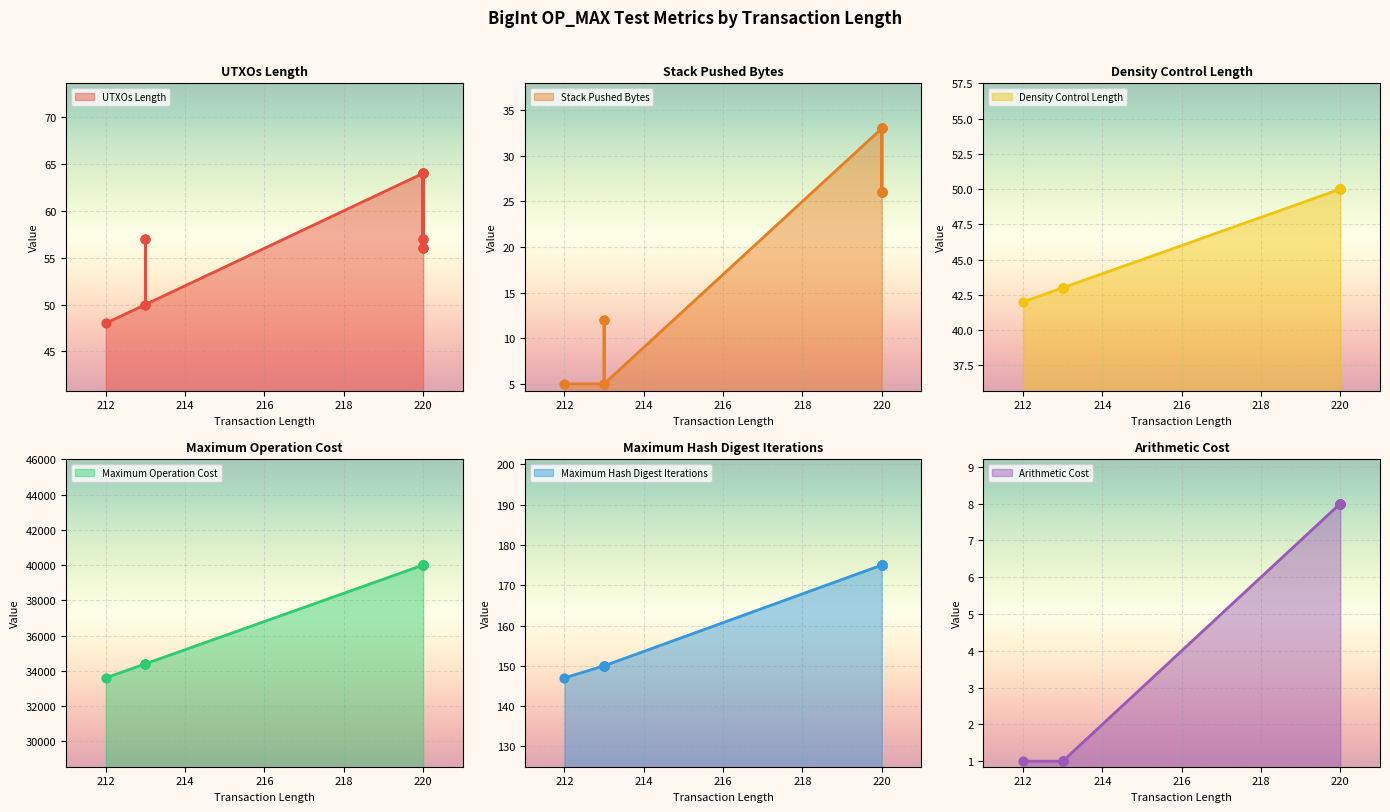

Is the value of Density Control Length at 220 greater than the value of Maximum Operation Cost at 220?

No